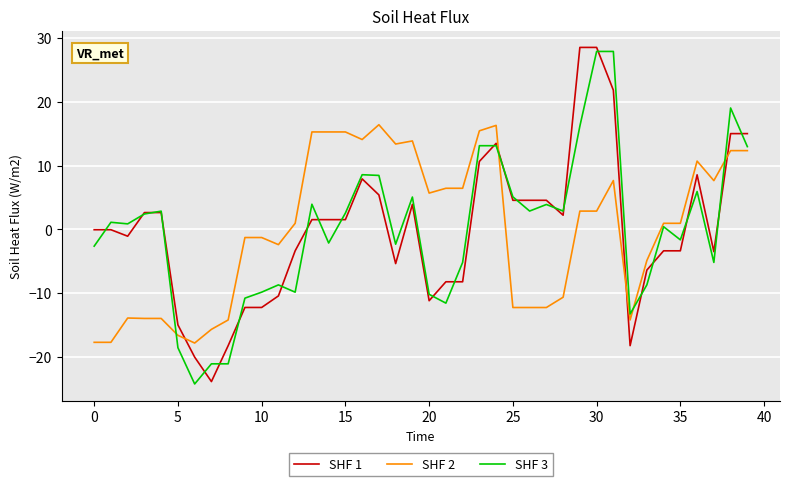

What is the minimum value shown in the chart?

-24.2